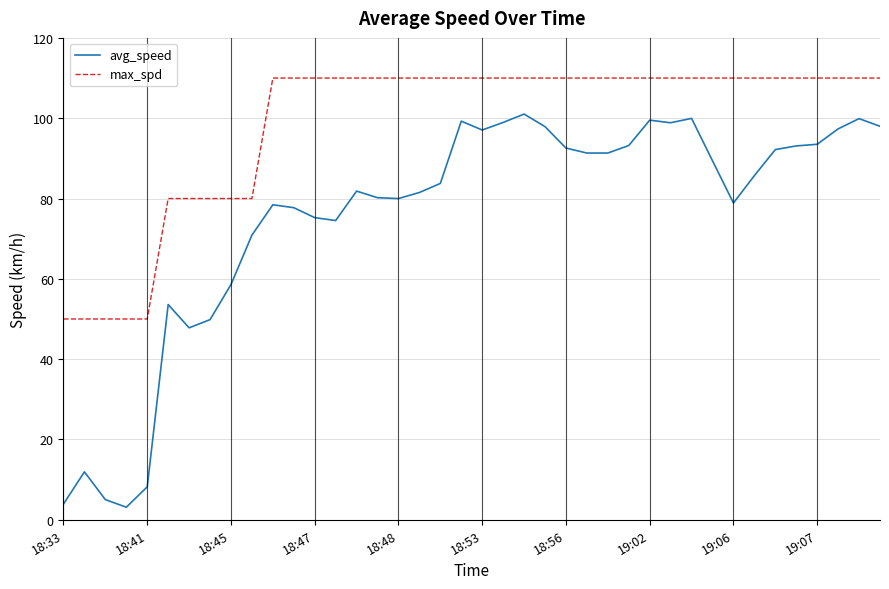

Which series has the largest total across all categories?

max_spd